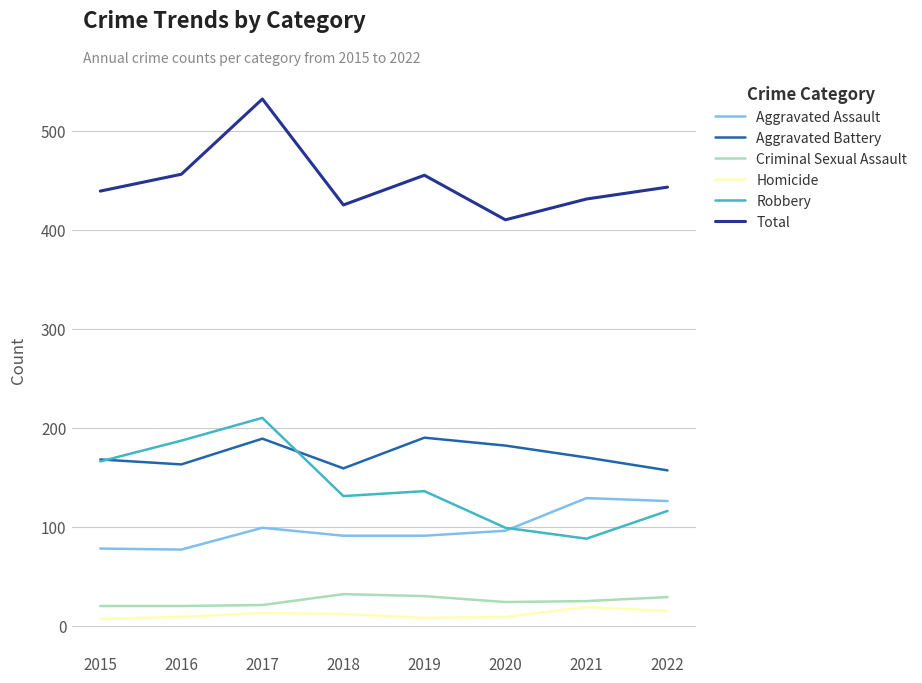

At which label does Total reach its minimum?

2020